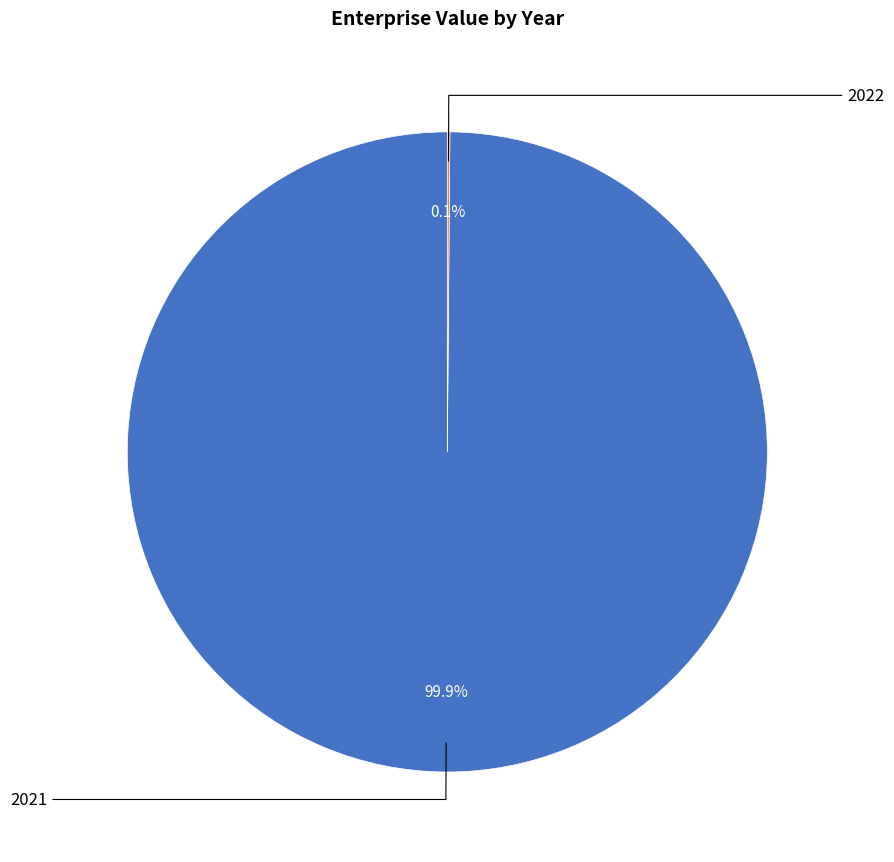

Is there any slice that represents more than half of the pie?

Yes